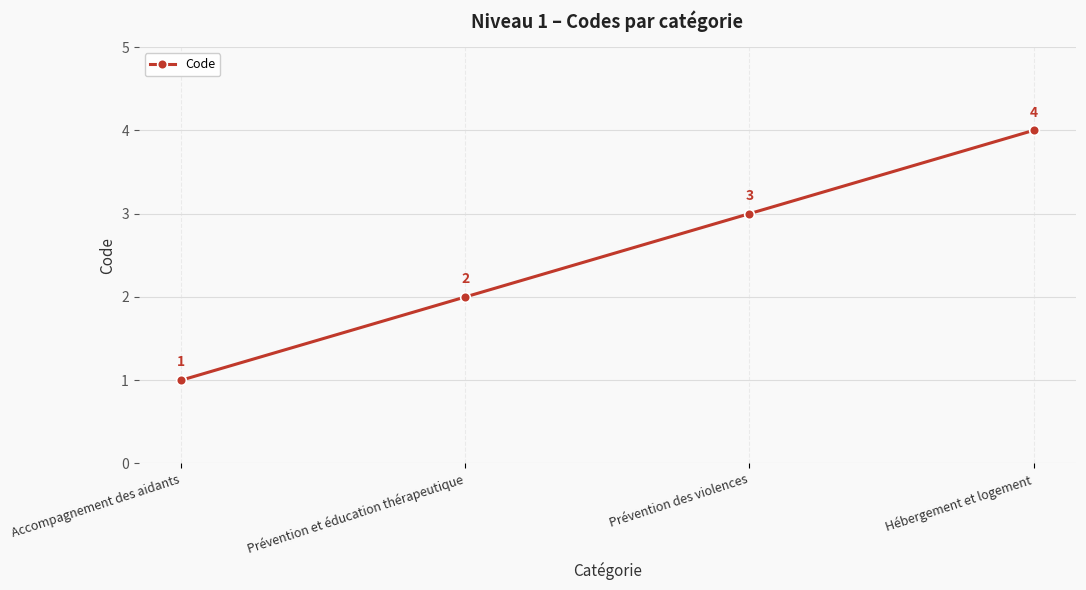

Where is the data nearest to the value 2?

Prévention et éducation thérapeutique